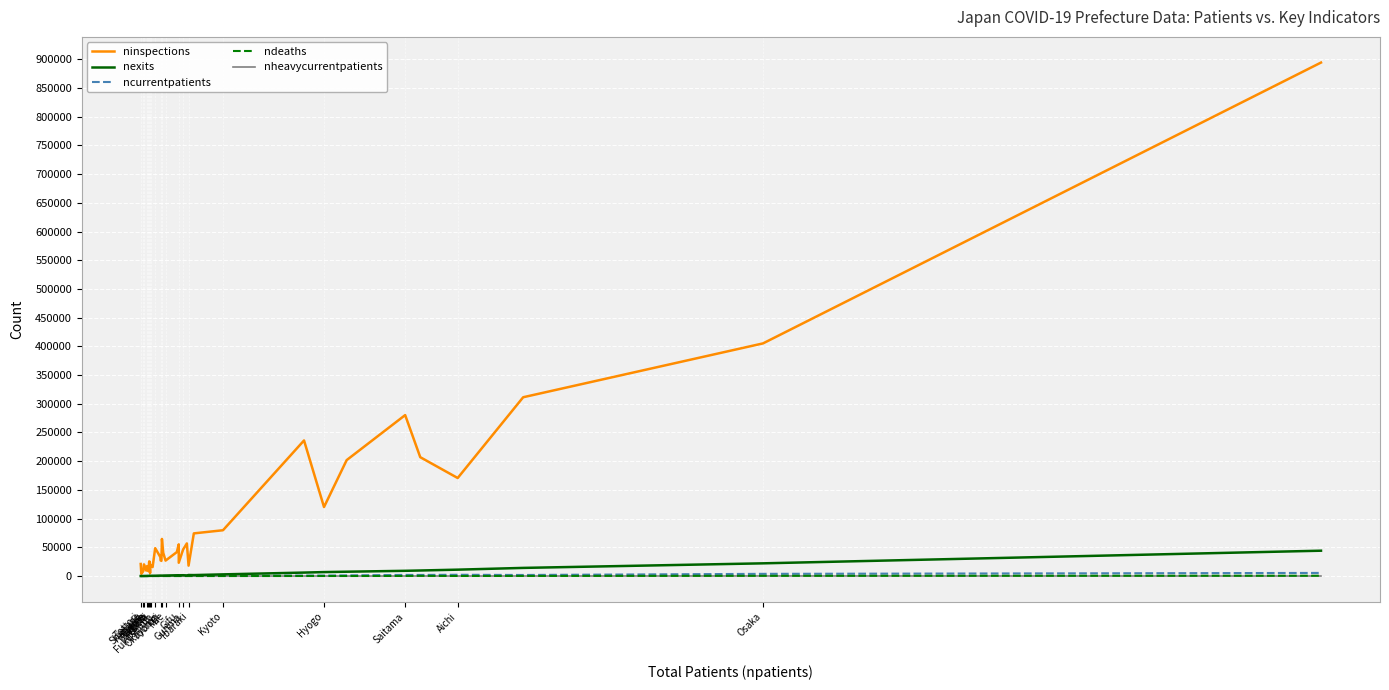

The value of ndeaths at Kyoto is 3. True or false?

False